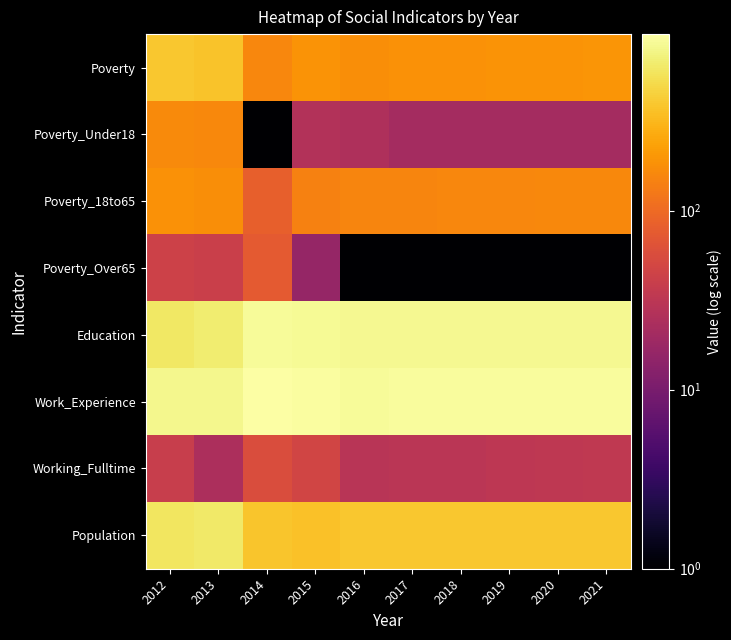

At how many categories does at least one series exceed 253?

10